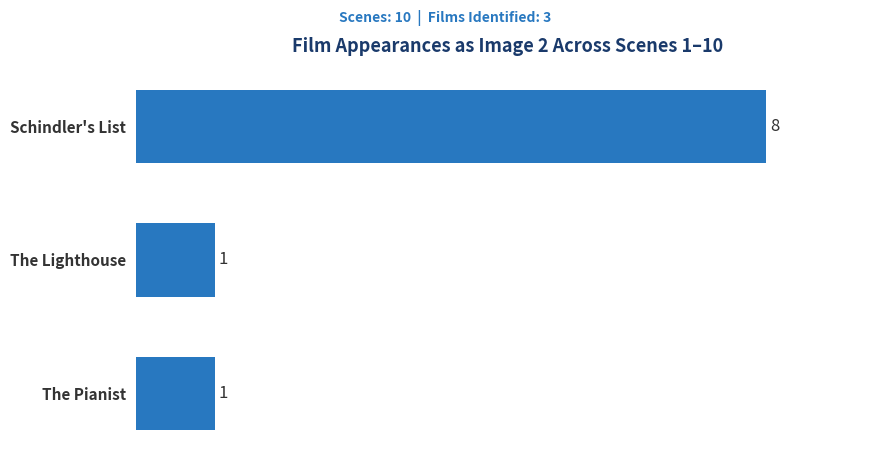

The chart shows a value of 1 at The Pianist. True or false?

True